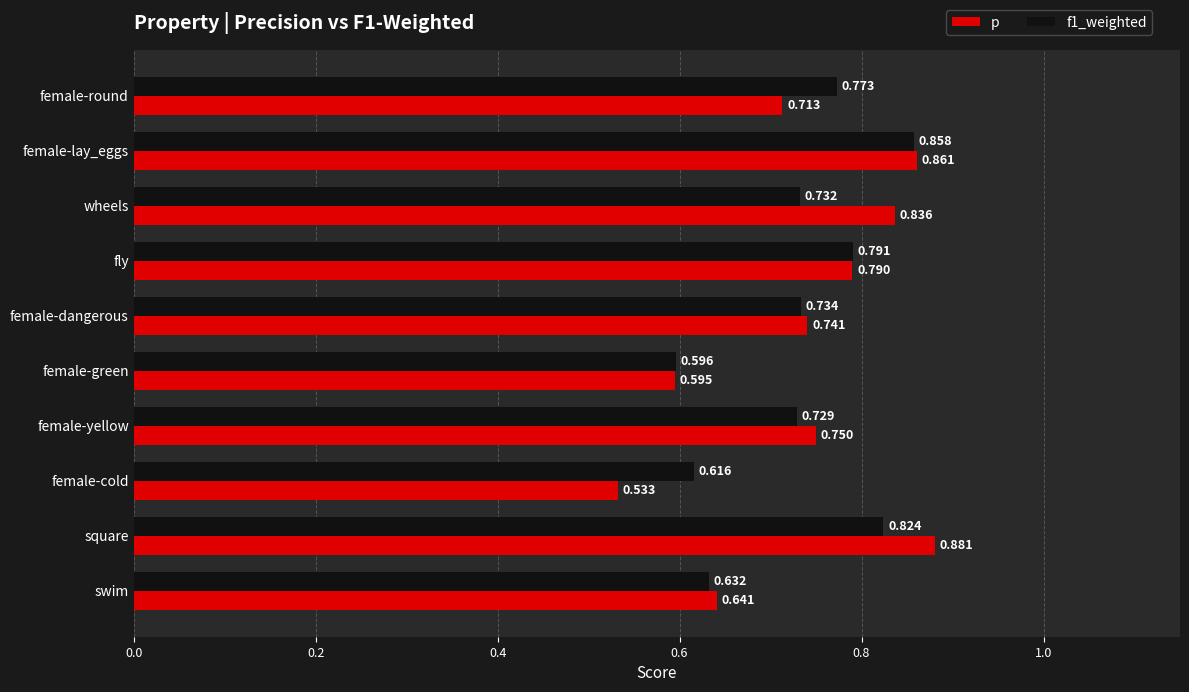

At which category is the sum across all series the highest?

female-lay_eggs